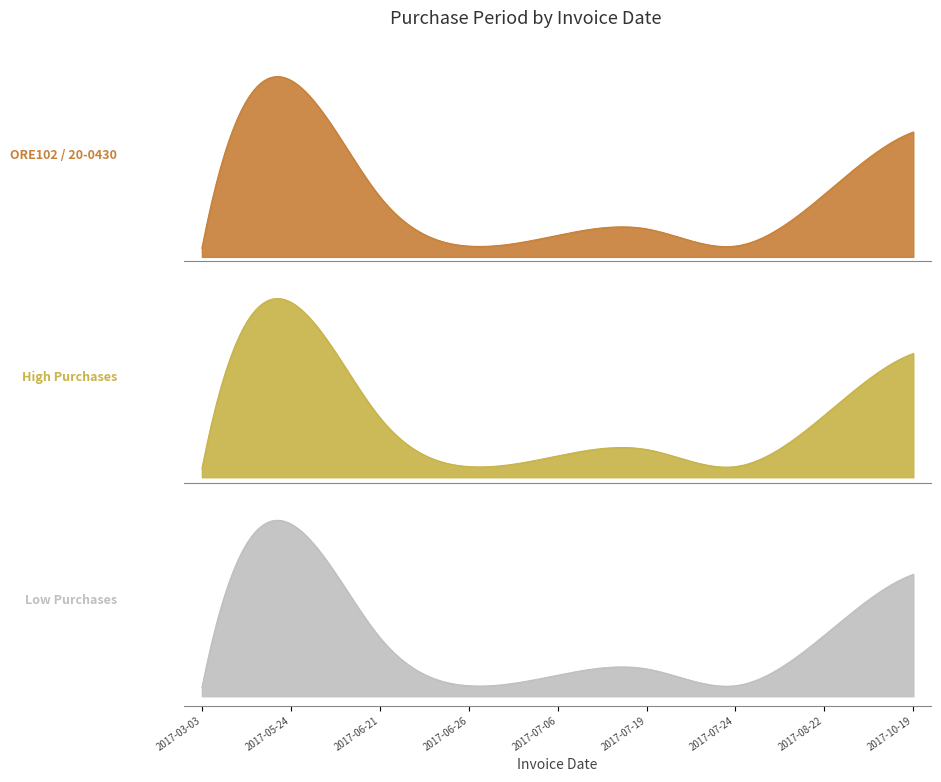

Rank the categories by value from lowest to highest.

2017-03-03, 2017-06-26, 2017-07-24, 2017-07-06, 2017-07-19, 2017-06-21, 2017-08-22, 2017-10-19, 2017-05-24